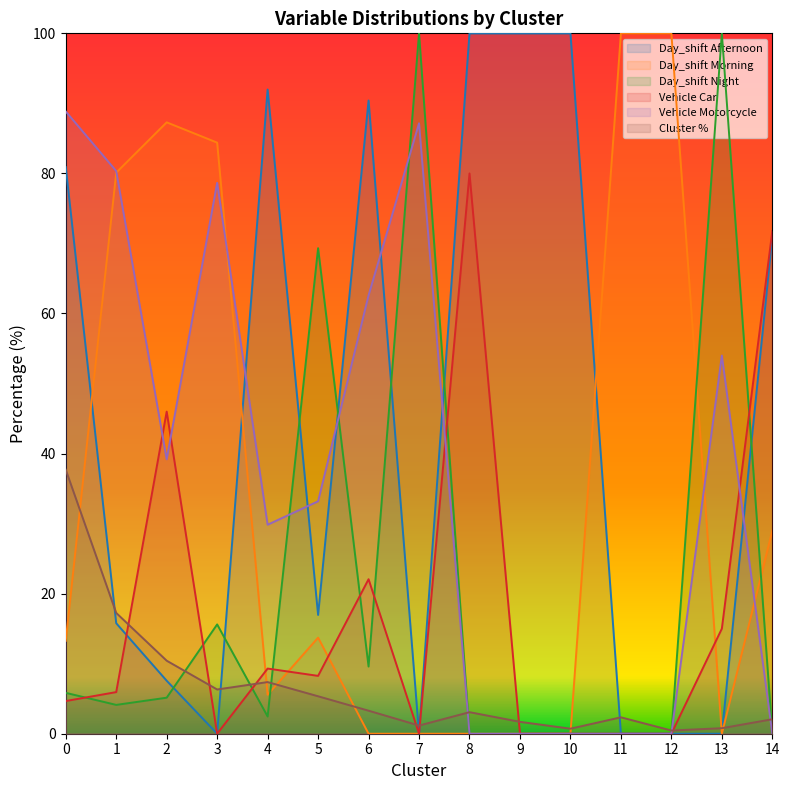

What is the sum of all Day_shift Night values?

312.1